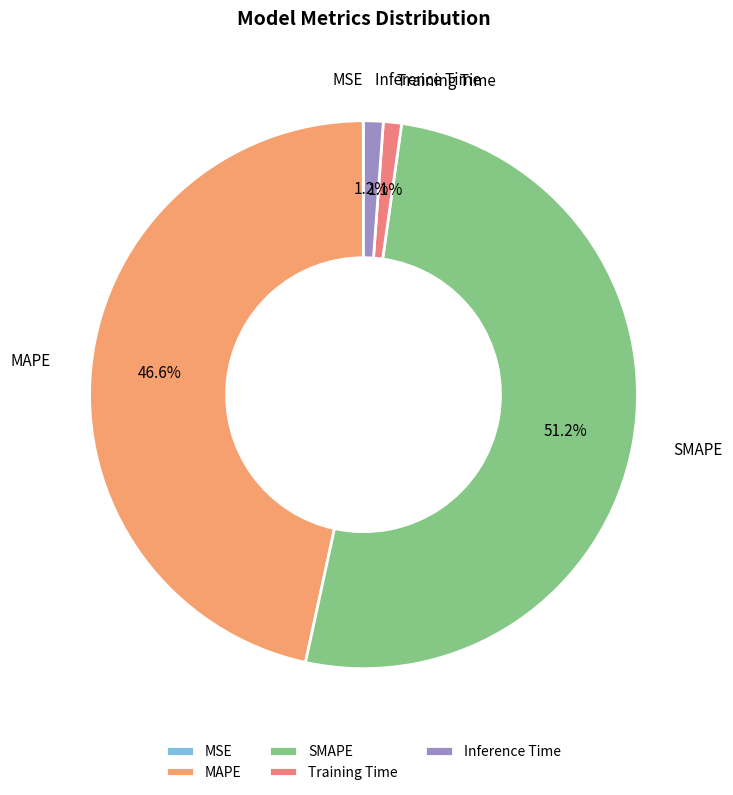

Combined, do SMAPE and Training Time account for over 50%?

Yes